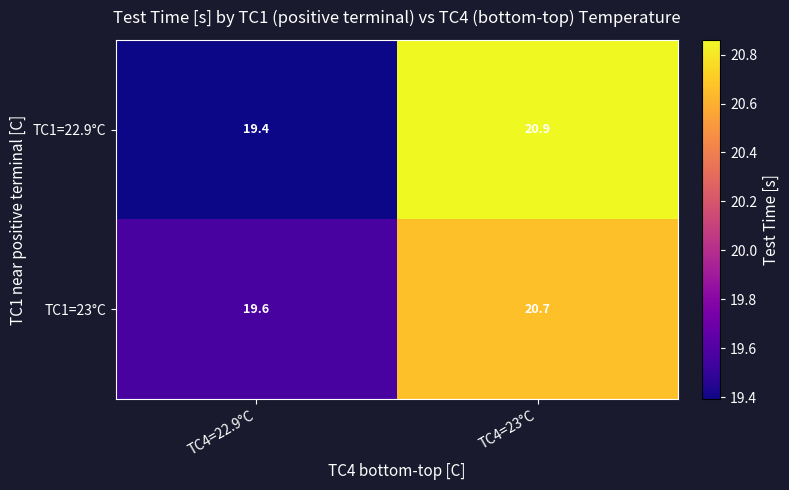

What is the difference between the maximum and minimum values in the TC1=23°C series?

1.1